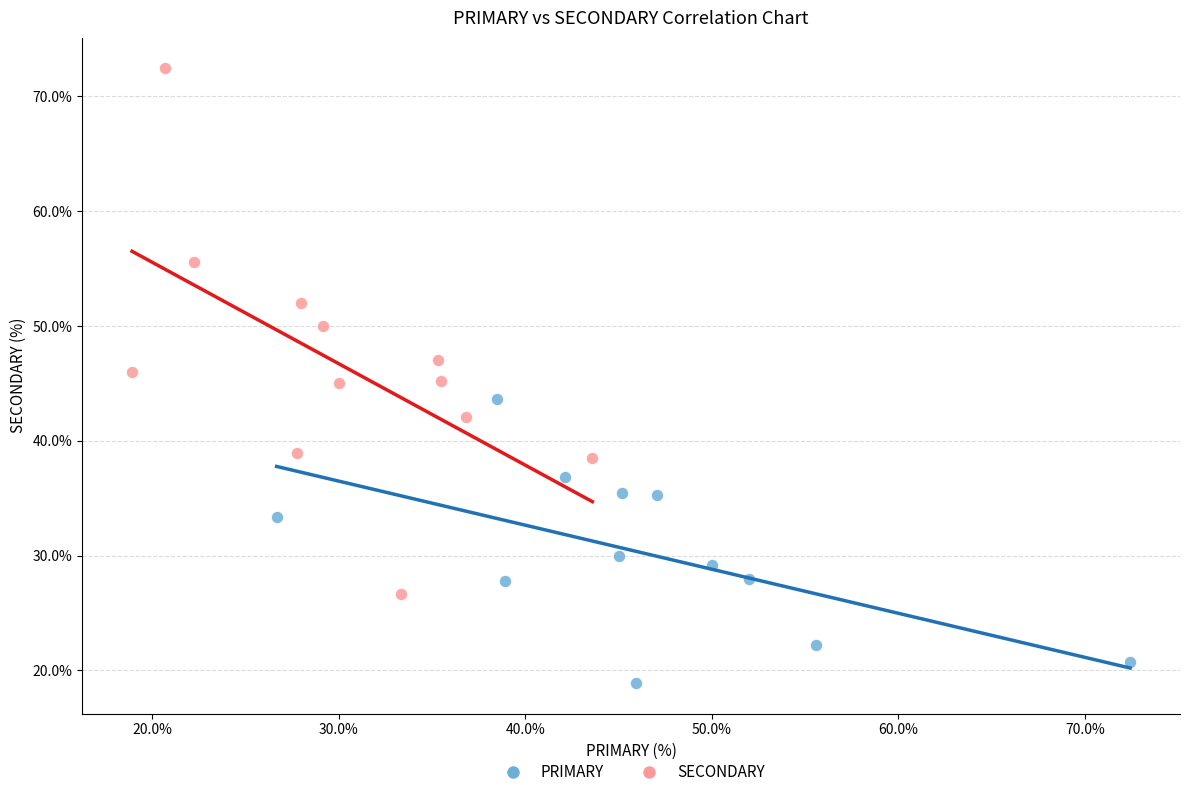

Which series has the largest Y range (max minus min)?

SECONDARY